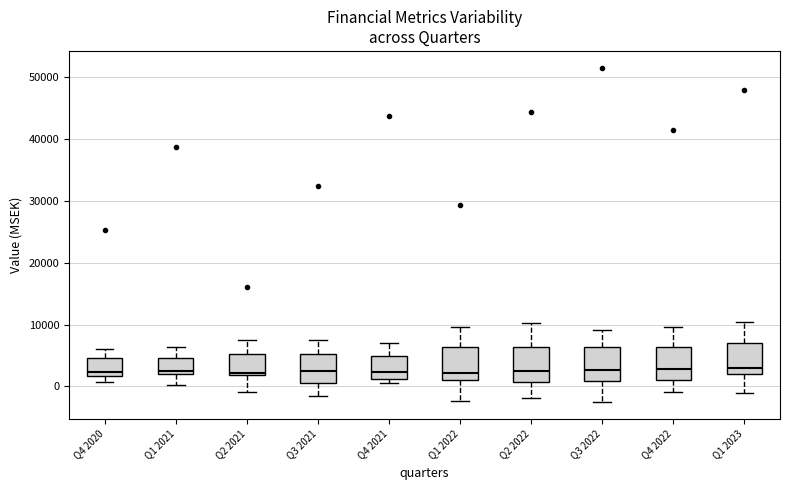

Where does the median line of the box for Q3 2021 sit on the y-axis? The values are not printed on the chart, so give them approximately, as read against the axis.

3000